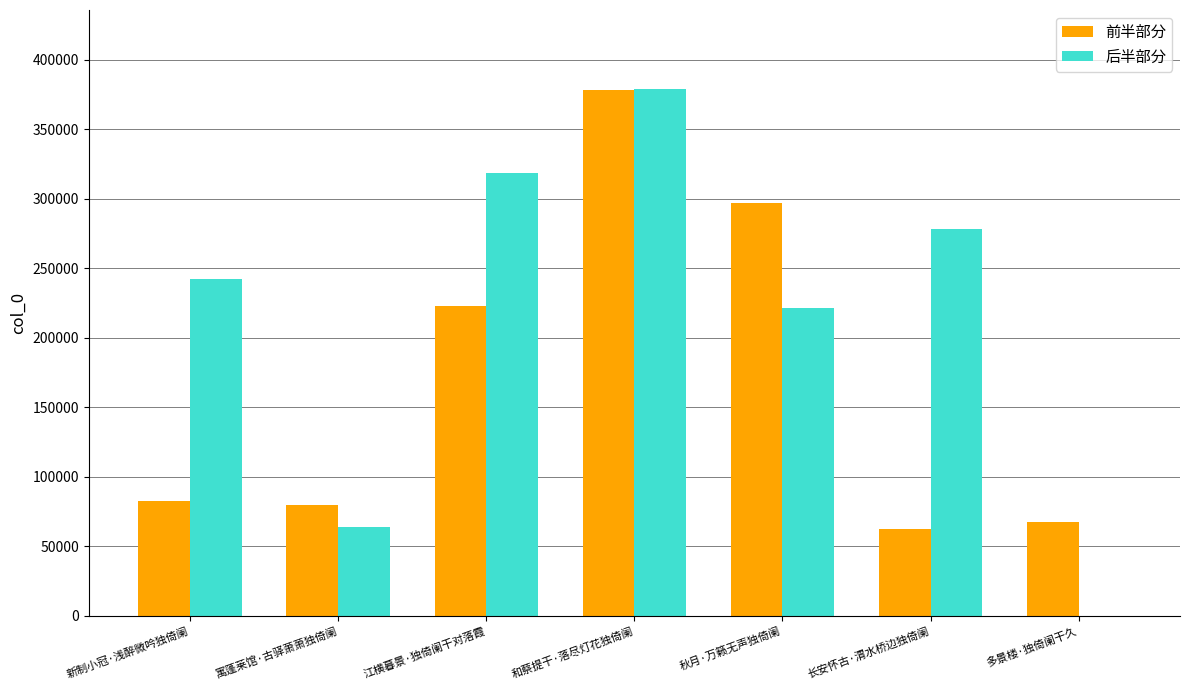

Which series changed the most between 长安怀古·渭水桥边独倚阑 and 多景楼·独倚阑干久?

后半部分